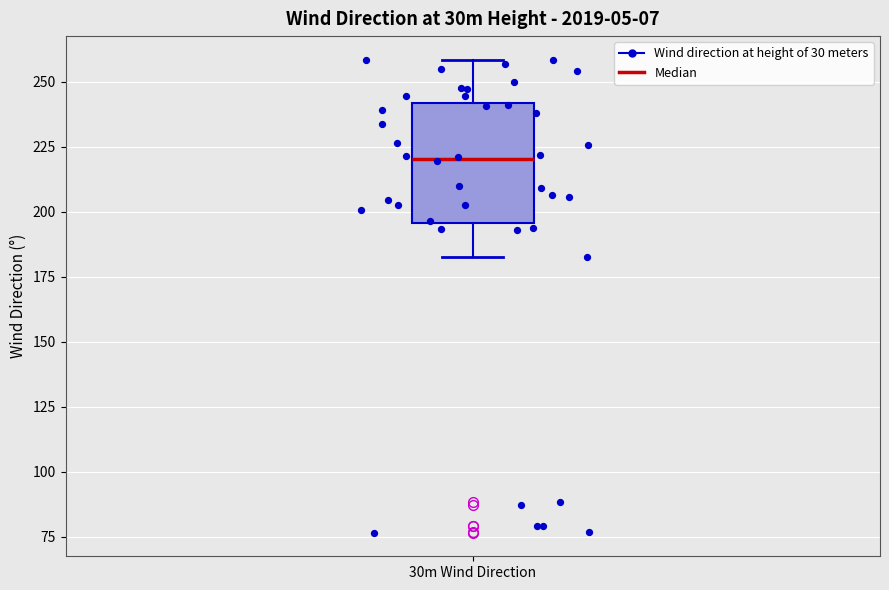

Read this box plot against the y-axis: the position of the median line, the range covered by the box, and the ends of both whiskers. The values are not printed on the chart, so give them approximately, as read against the axis.

median 220, box 195 to 240, whiskers 185 to 260